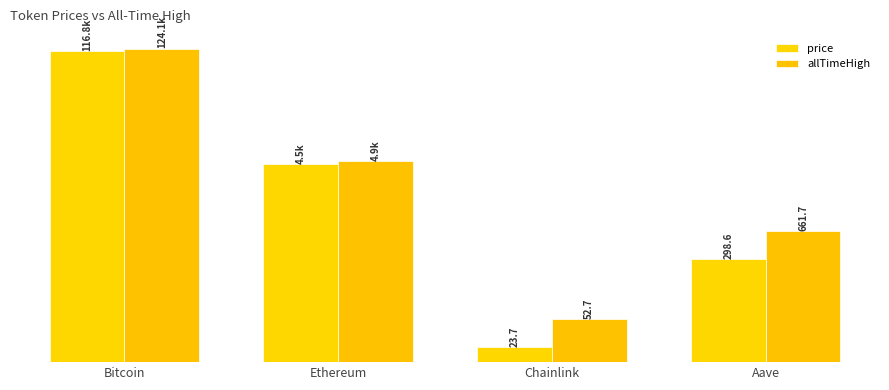

Reading left to right, what are all the values shown in this chart?

price: 116849.0	4505.9	23.7	298.6
allTimeHigh: 124128.0	4946.1	52.7	661.7